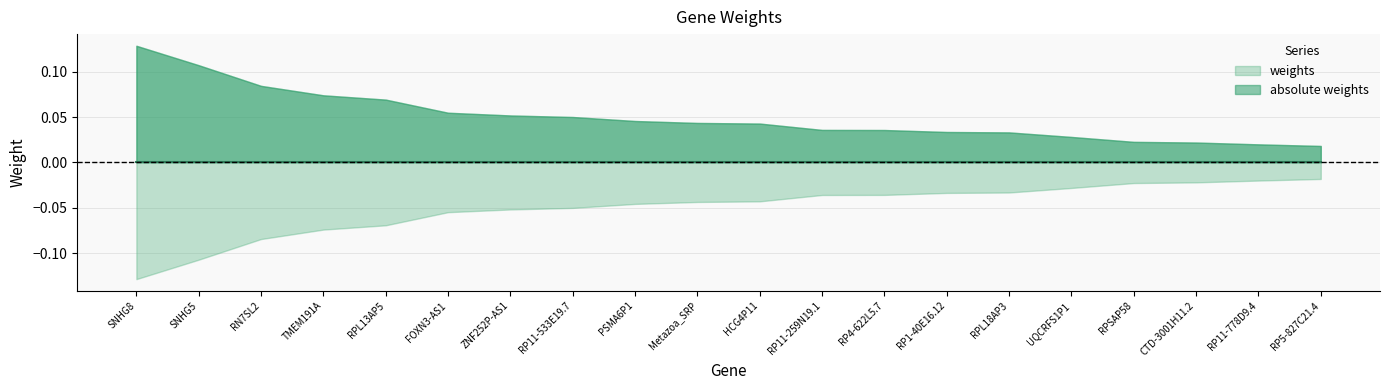

What is the label of the 4th point from the left?

TMEM191A